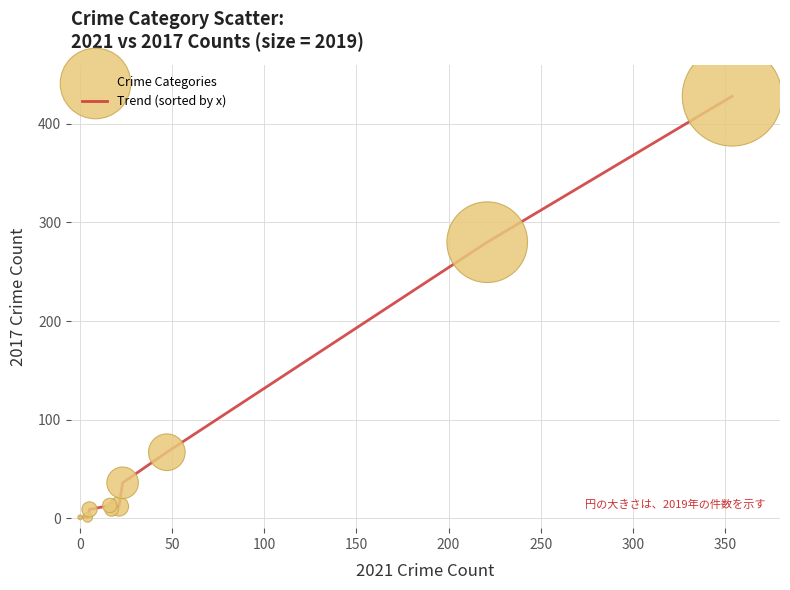

What is the difference between the maximum and minimum values?

427